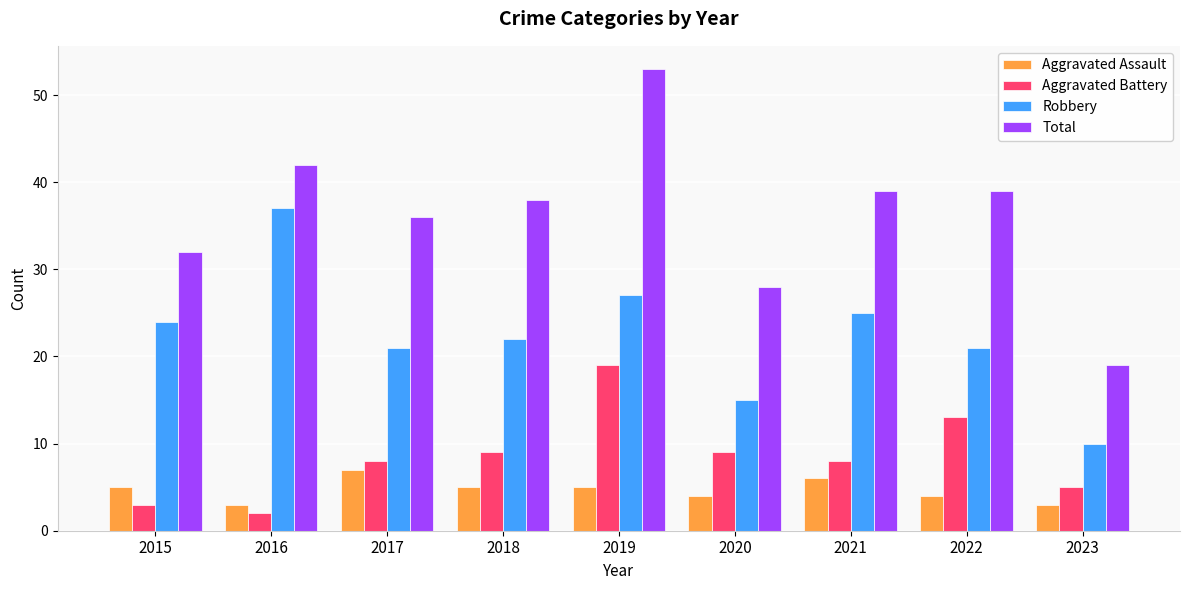

Which series changed the most between 2019 and 2020?

Total